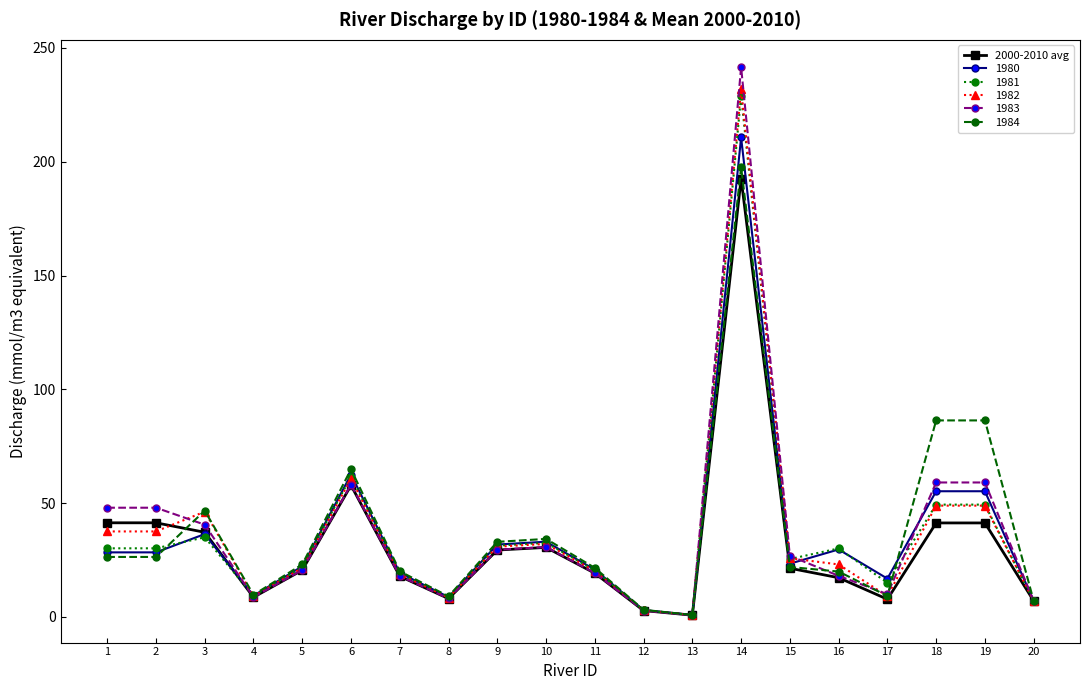

What is the total value across all series at 3?

242.1